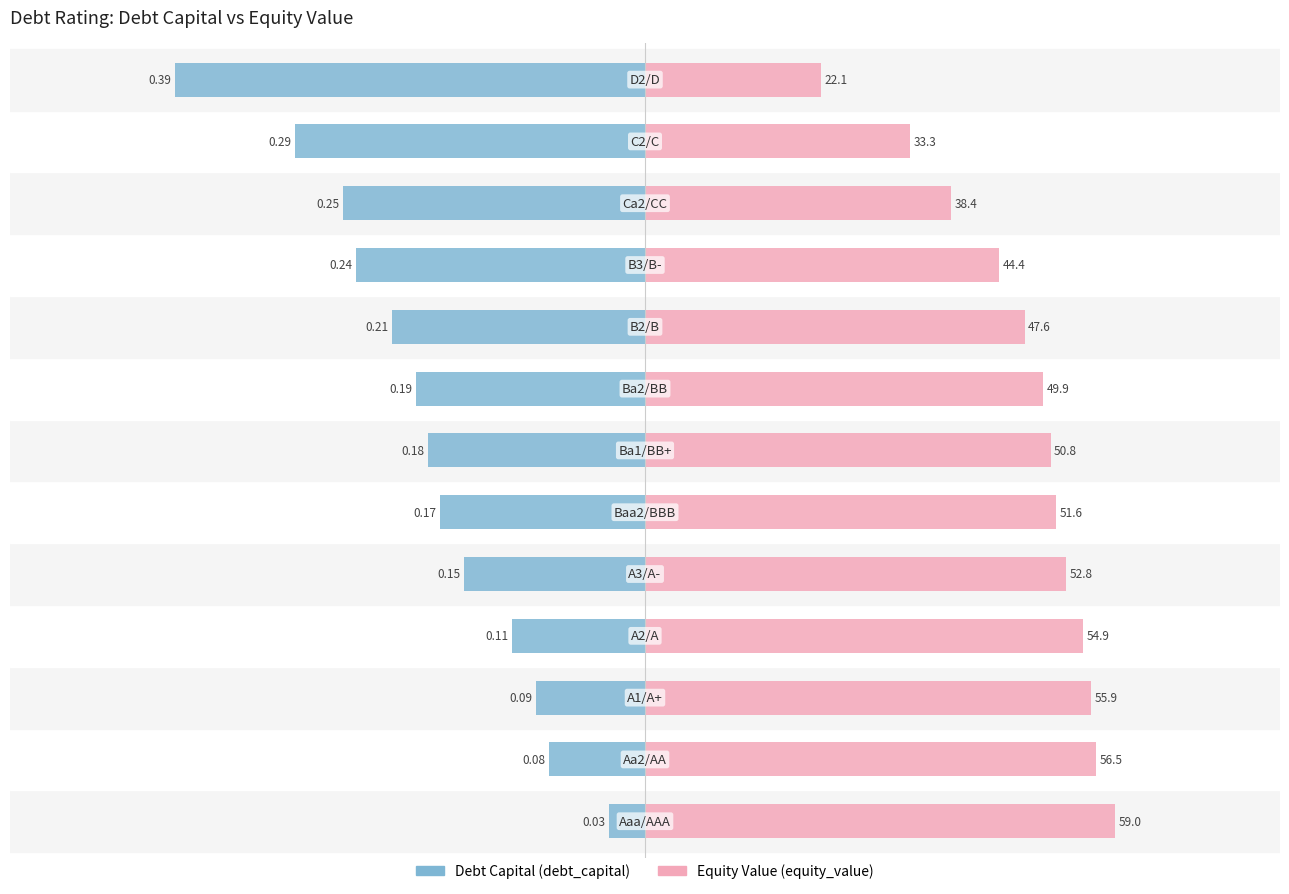

Is it true that equity_value equals 0.2 at 0?

False